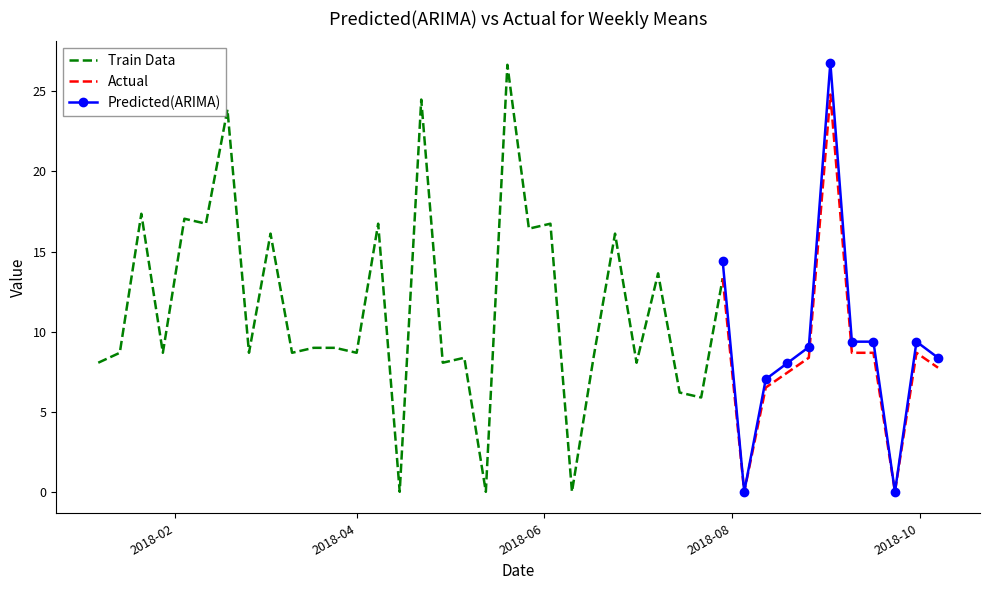

What is the change in value from 2018-04-22 to 2018-09-30?

-15.8